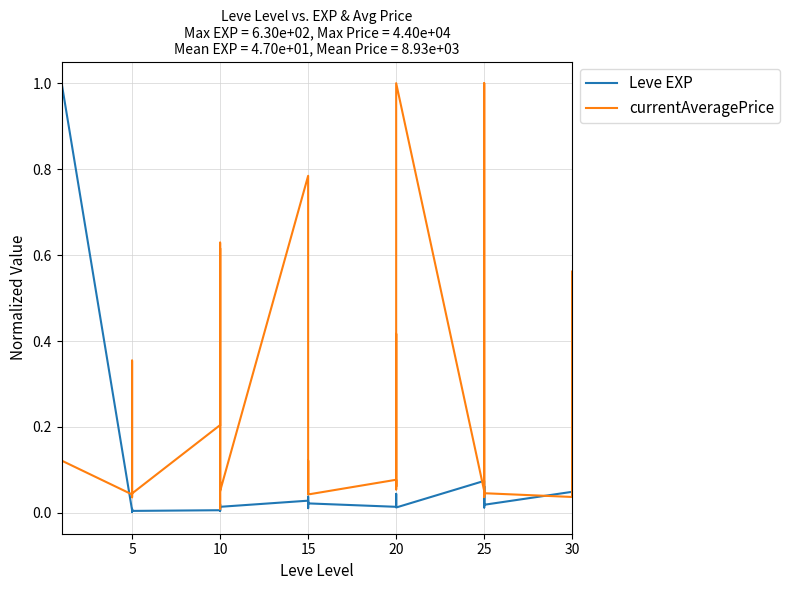

List the series in order of their overall mean, highest first.

currentAveragePrice, Leve EXP